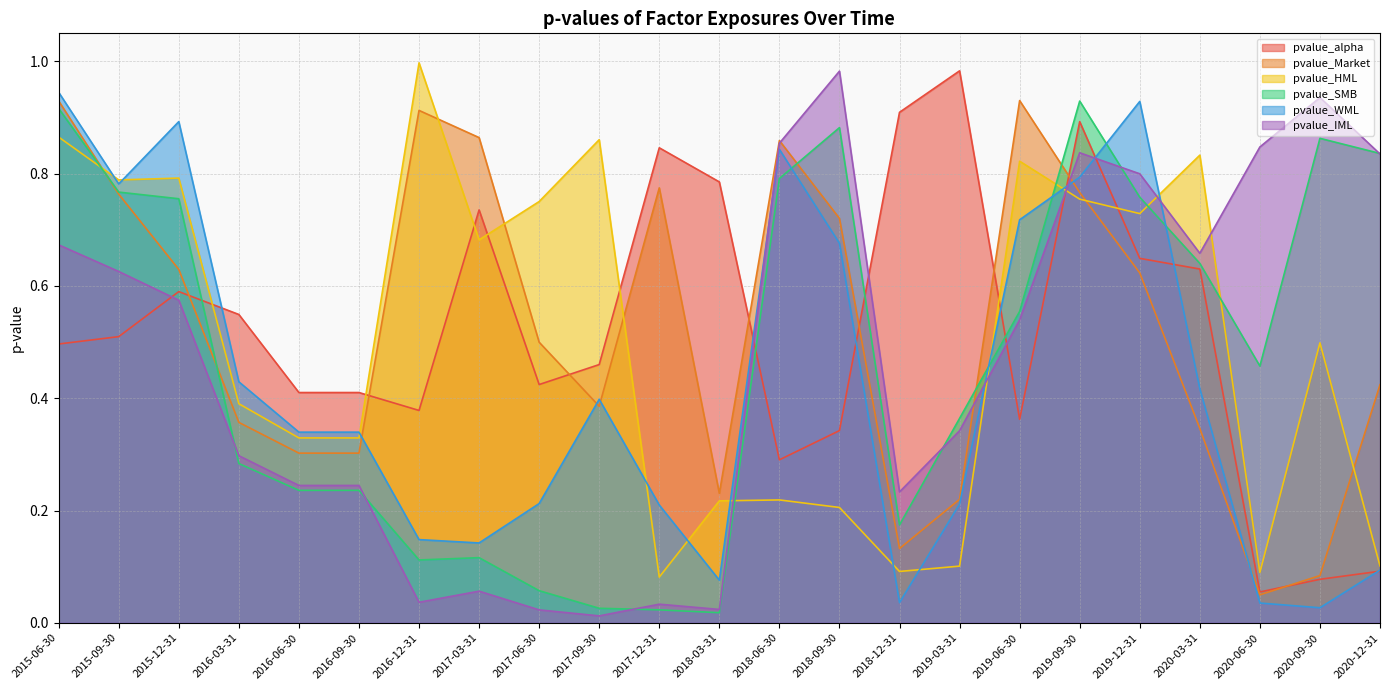

List the labels in order of pvalue_Market value, smallest first.

2020-06-30, 2020-09-30, 2018-12-31, 2019-03-31, 2018-03-31, 2016-06-30, 2016-09-30, 2020-03-31, 2016-03-31, 2017-09-30, 2020-12-31, 2017-06-30, 2019-12-31, 2015-12-31, 2018-09-30, 2015-09-30, 2019-09-30, 2017-12-31, 2018-06-30, 2017-03-31, 2016-12-31, 2015-06-30, 2019-06-30